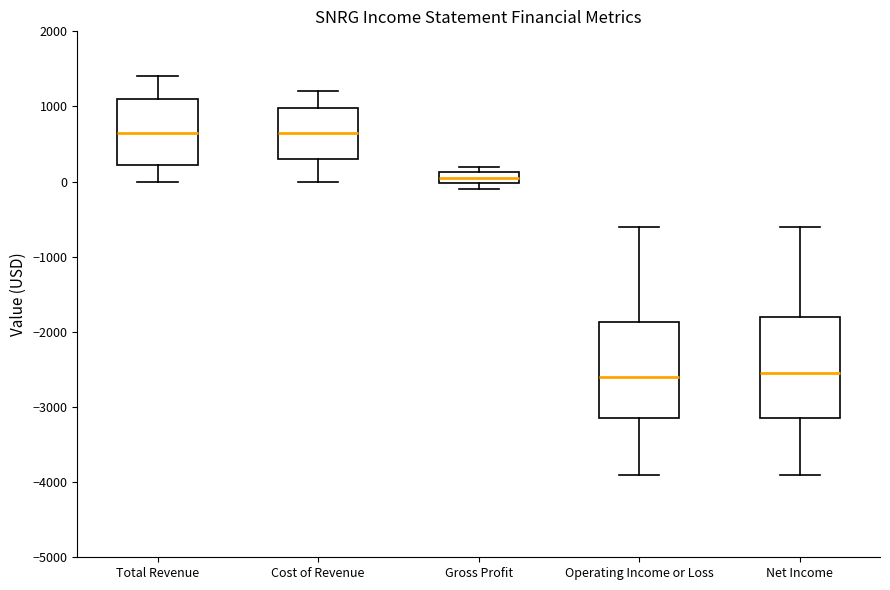

Reading left to right, read every box against the y-axis: the position of its median line, the range the box covers, and the ends of its whiskers. The values are not printed on the chart, so give them approximately, as read against the axis.

Total Revenue: median 700, box 200 to 1100, whiskers 0 to 1400
Cost of Revenue: median 700, box 300 to 1000, whiskers 0 to 1200
Gross Profit: median 100 (inside the box), box 0 to 100, whiskers -100 to 200
Operating Income or Loss: median -2600, box -3100 to -1900, whiskers -3900 to -600
Net Income: median -2500, box -3100 to -1800, whiskers -3900 to -600